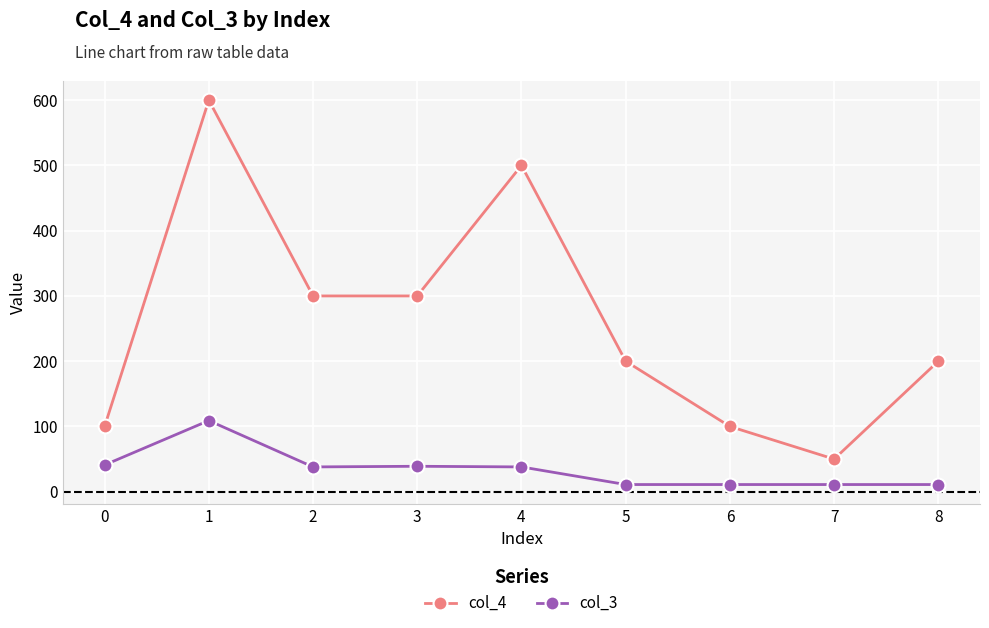

How many series are shown in this chart?

2